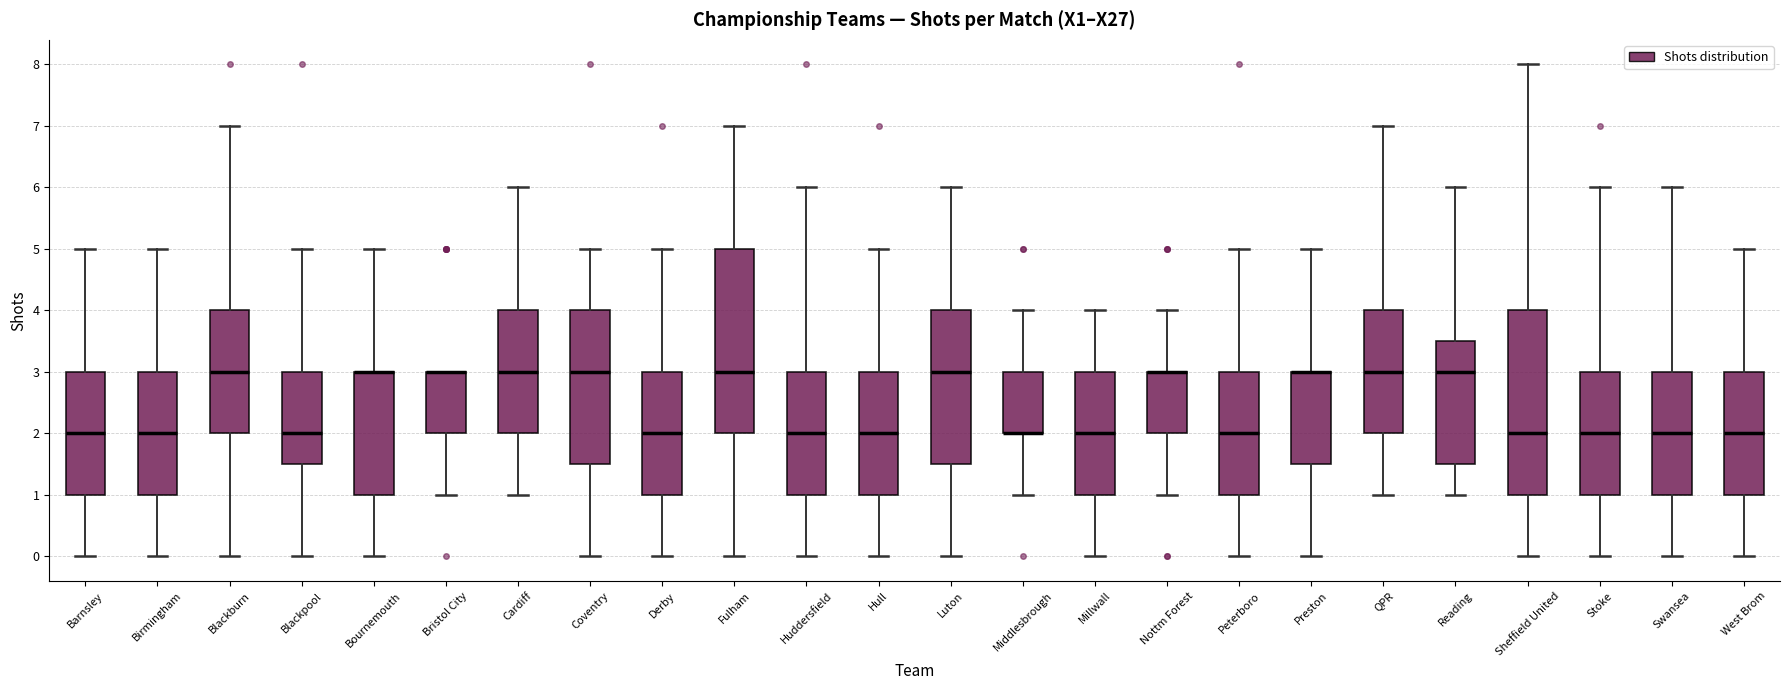

Where does the upper whisker of the box for Luton end on the y-axis? The values are not printed on the chart, so give them approximately, as read against the axis.

6.0